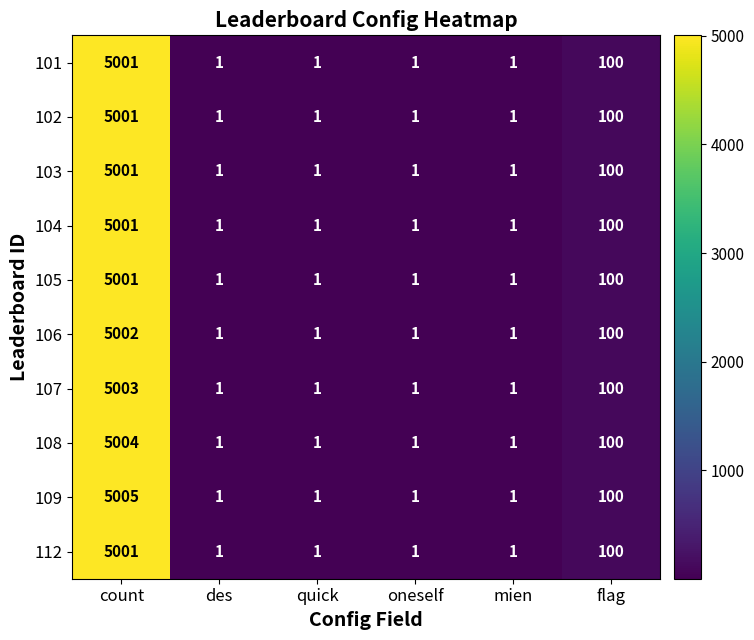

What is the difference between the highest and lowest values at count?

4